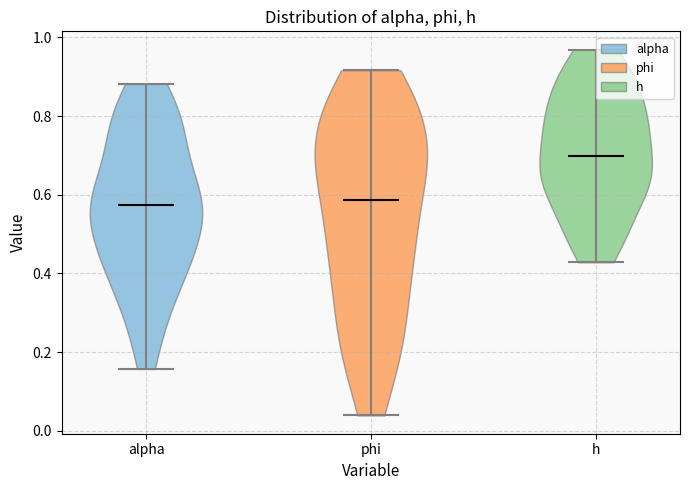

What is the lowest point the violin for phi reaches on the y-axis? The values are not printed on the chart, so give them approximately, as read against the axis.

0.04